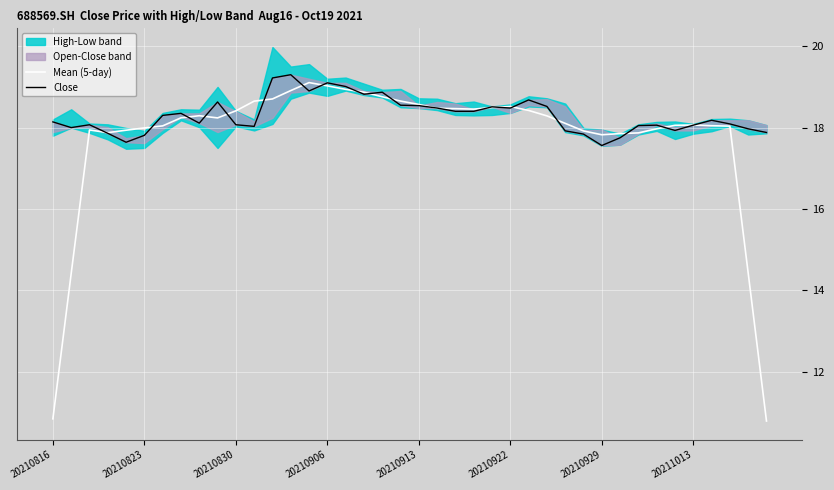

What is the highest value of the Mean (5-day) series?

19.1